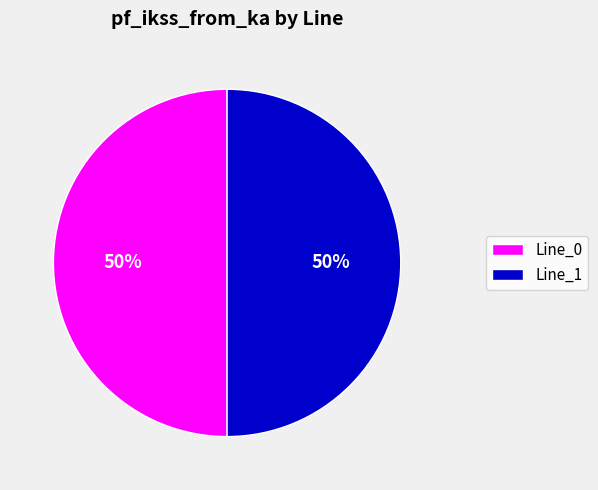

How many slices are in this pie chart?

2